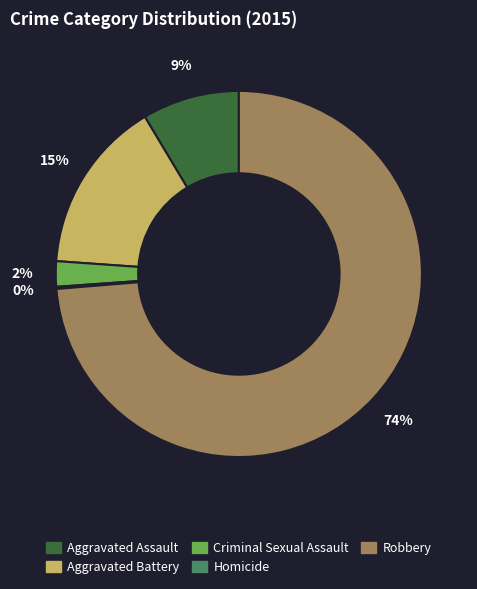

Which category has the biggest portion of the pie?

Robbery